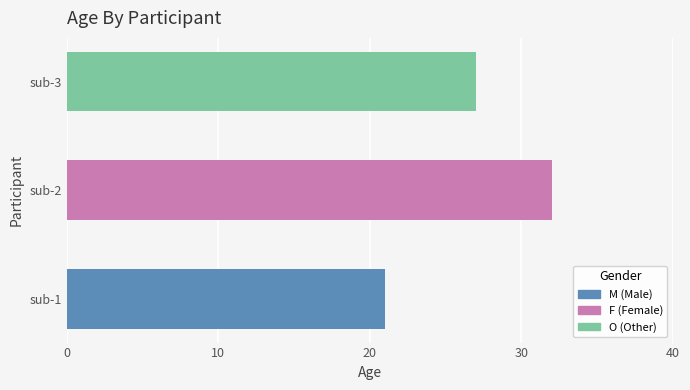

Read the value at sub-3, to the nearest 5.

25